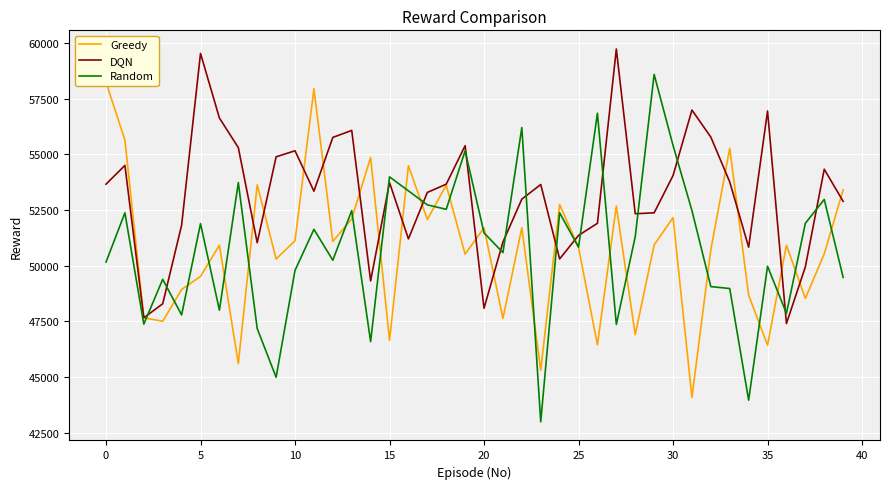

What is the minimum value for Random?

42985.7